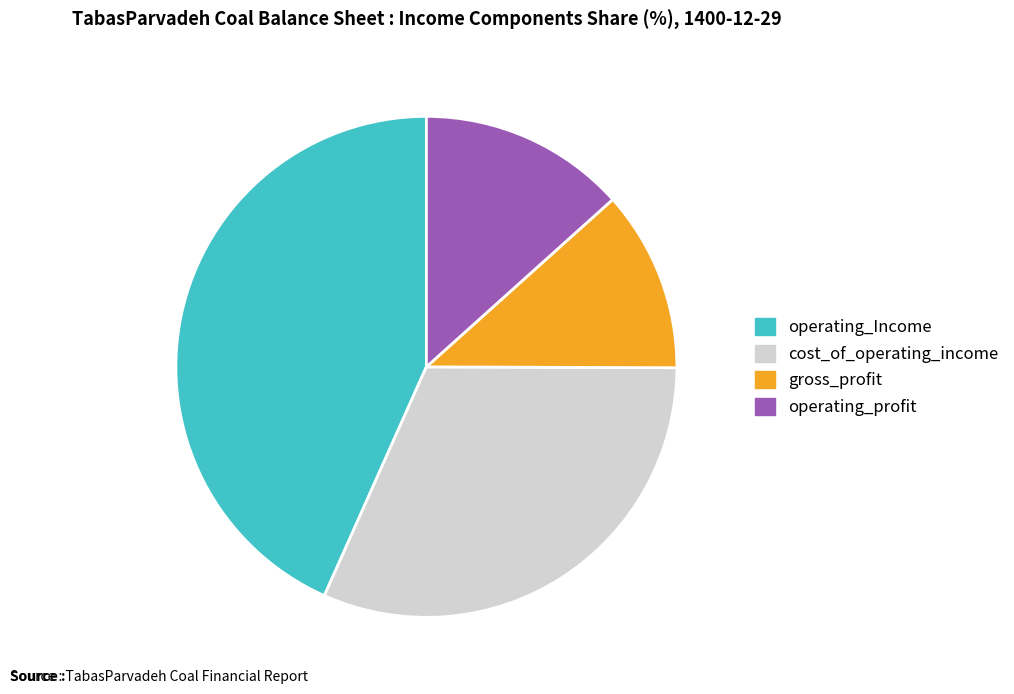

Is operating_profit the majority of the pie?

No